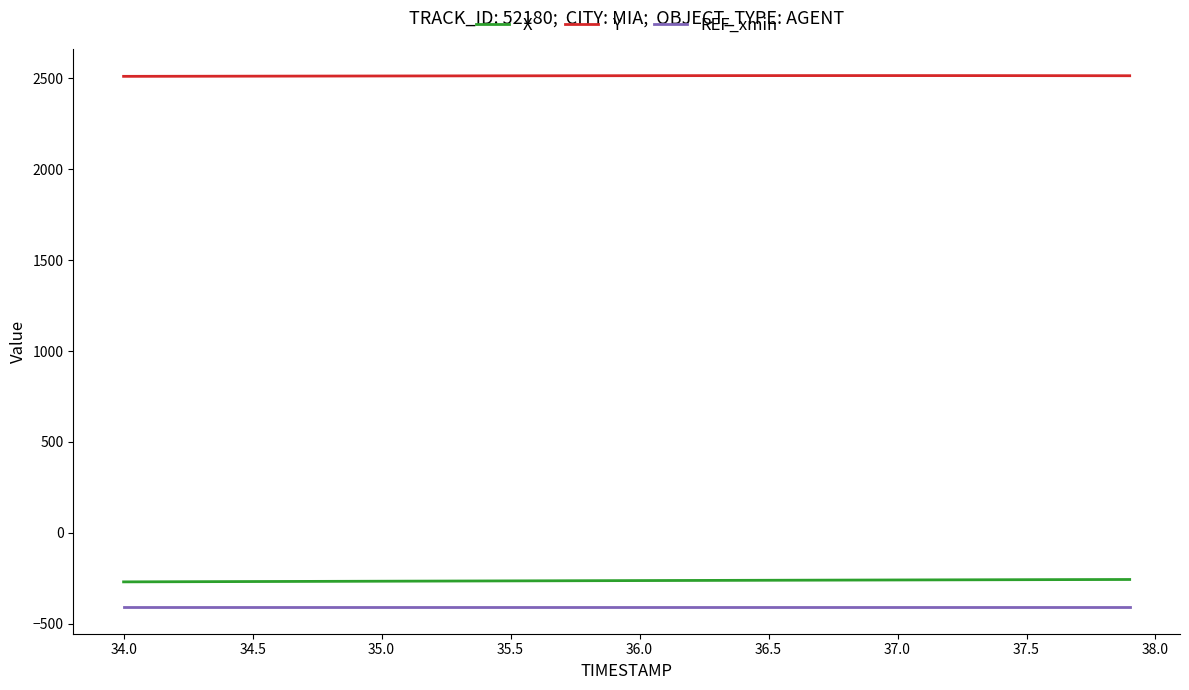

True or false: Y and REF_xmin cross at least once.

False